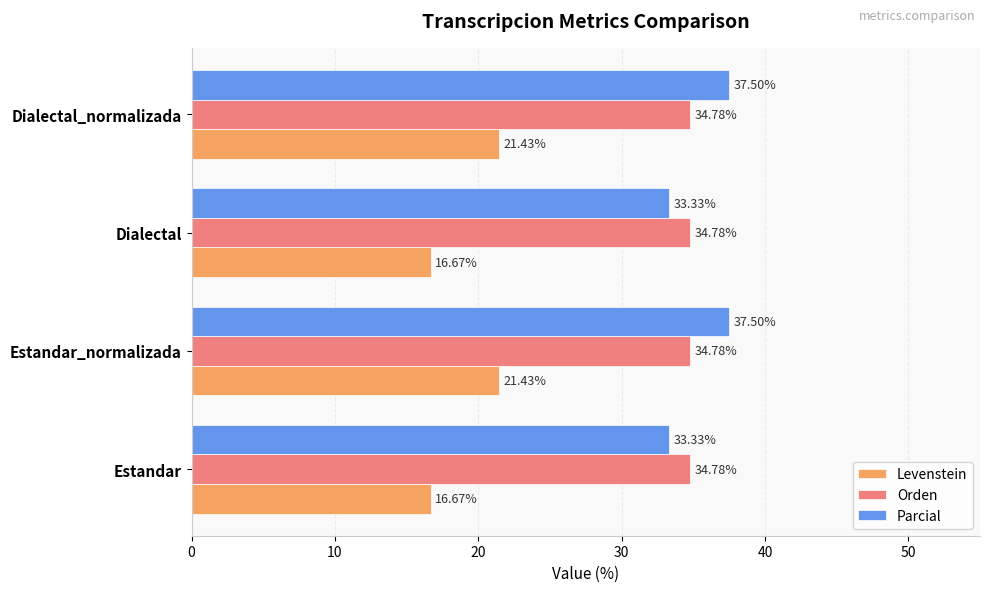

What is the difference between the second highest and second lowest values in the Parcial series?

4.2